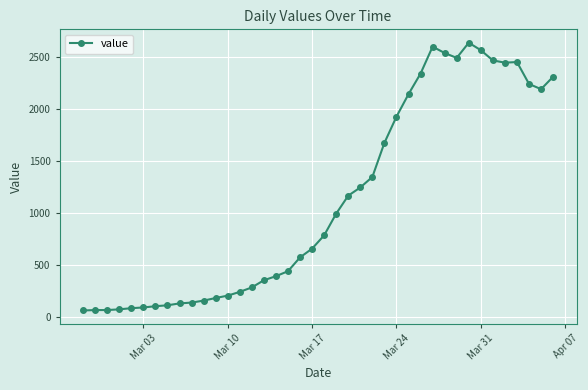

What is the sum of all values?

44951